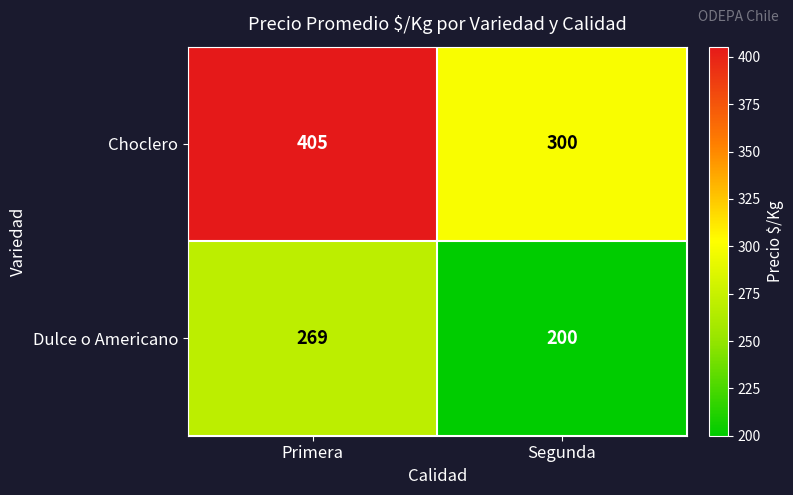

What is the total value across all series at Primera?

674